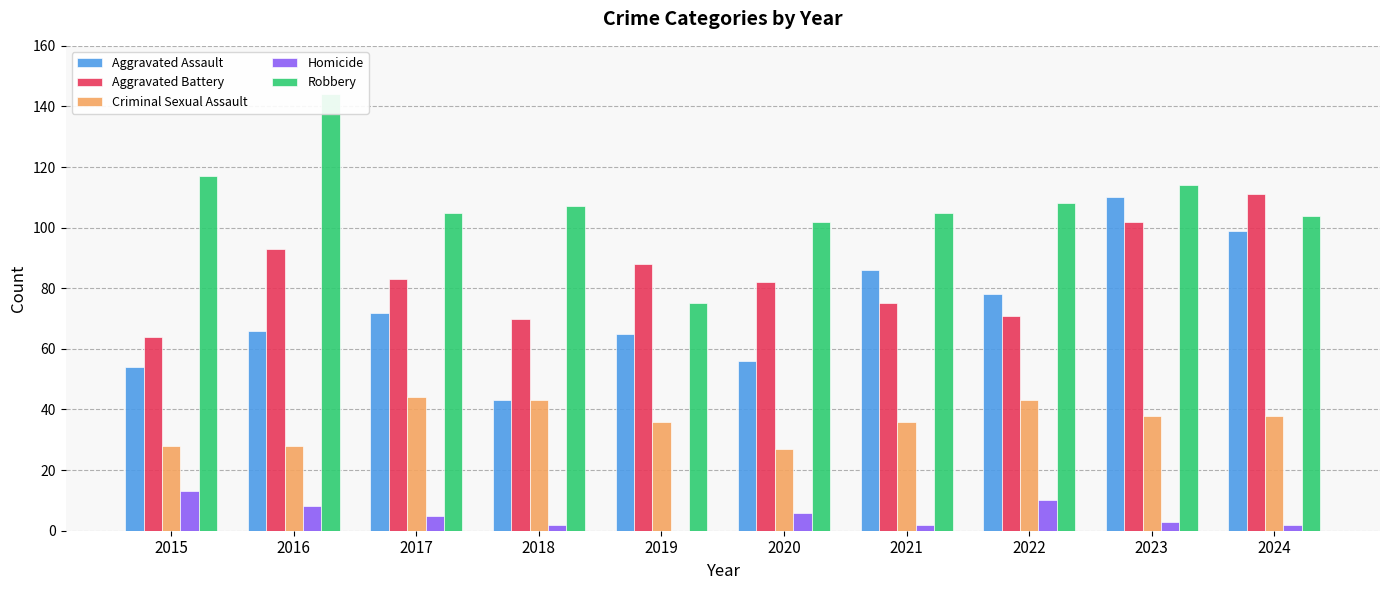

True or false: Criminal Sexual Assault has a value of 36 at 2019.

True